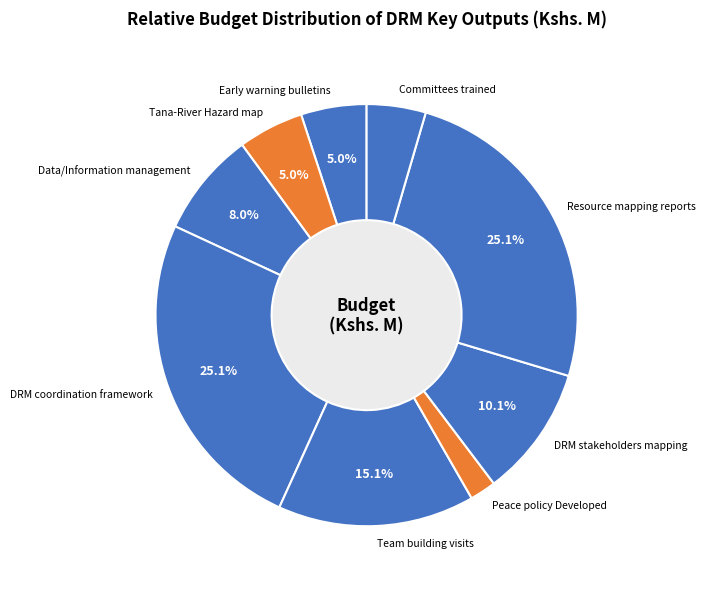

To the nearest percent, what percentage of the pie is Team building visits?

15%